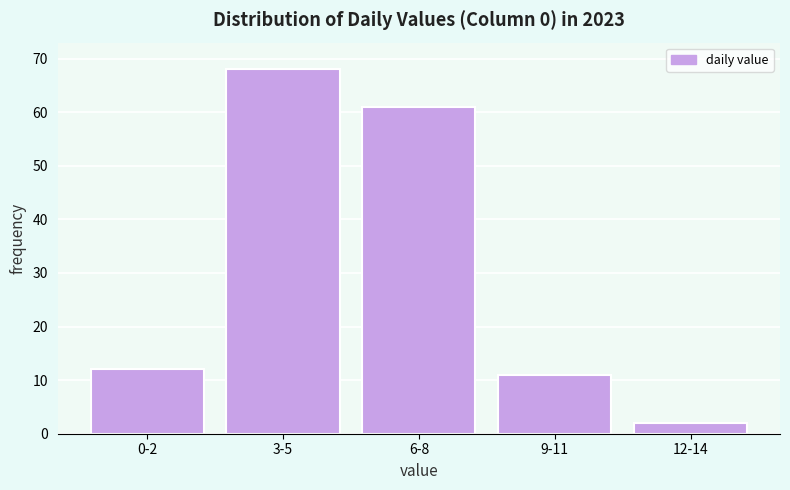

Reading left to right, transcribe all the data shown in this chart.

12	68	61	11	2